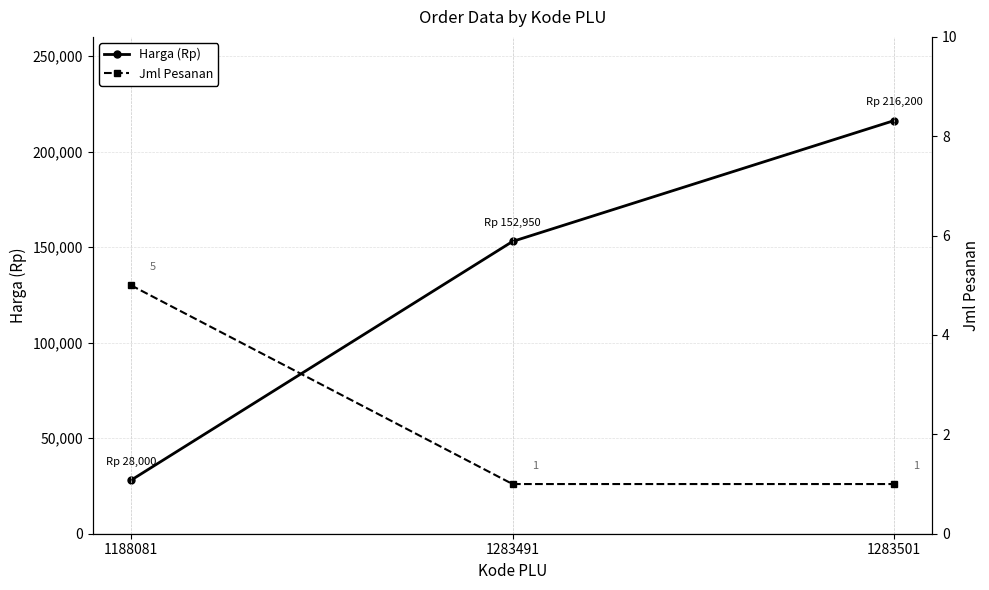

How many values in the Jml Pesanan series exceed 1?

1